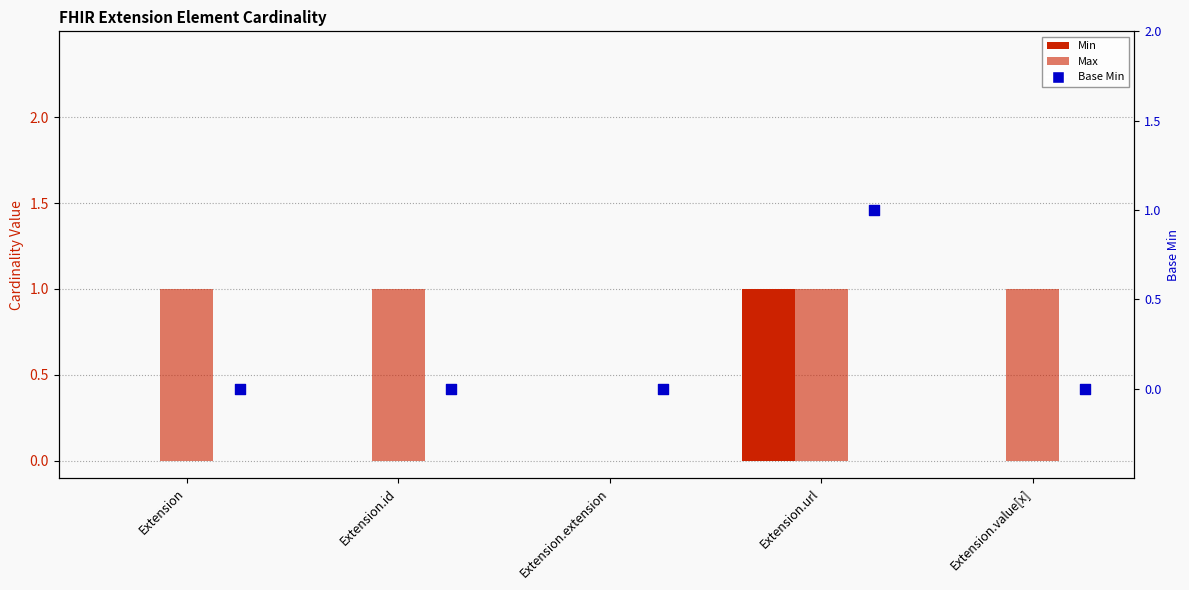

At which category is the sum across all series the highest?

Extension.url